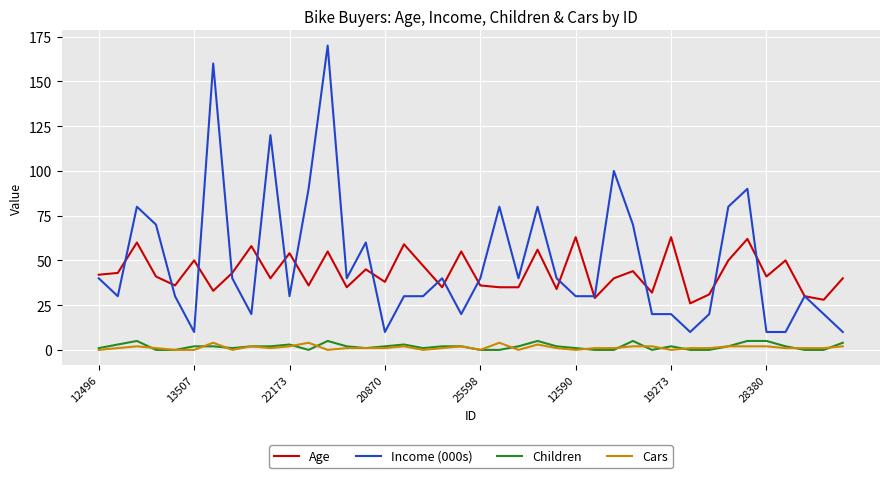

True or false: Age and Cars intersect in this chart.

False